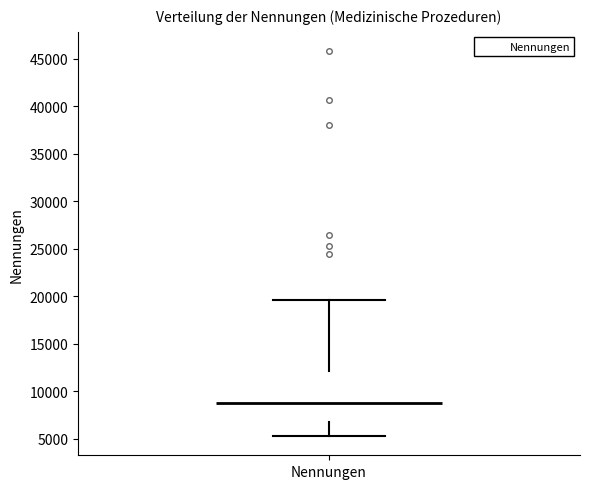

Read this box plot against the y-axis: the position of the median line, the range covered by the box, and the ends of both whiskers. The values are not printed on the chart, so give them approximately, as read against the axis.

median 8500, box 7000 to 12000, whiskers 5500 to 19500